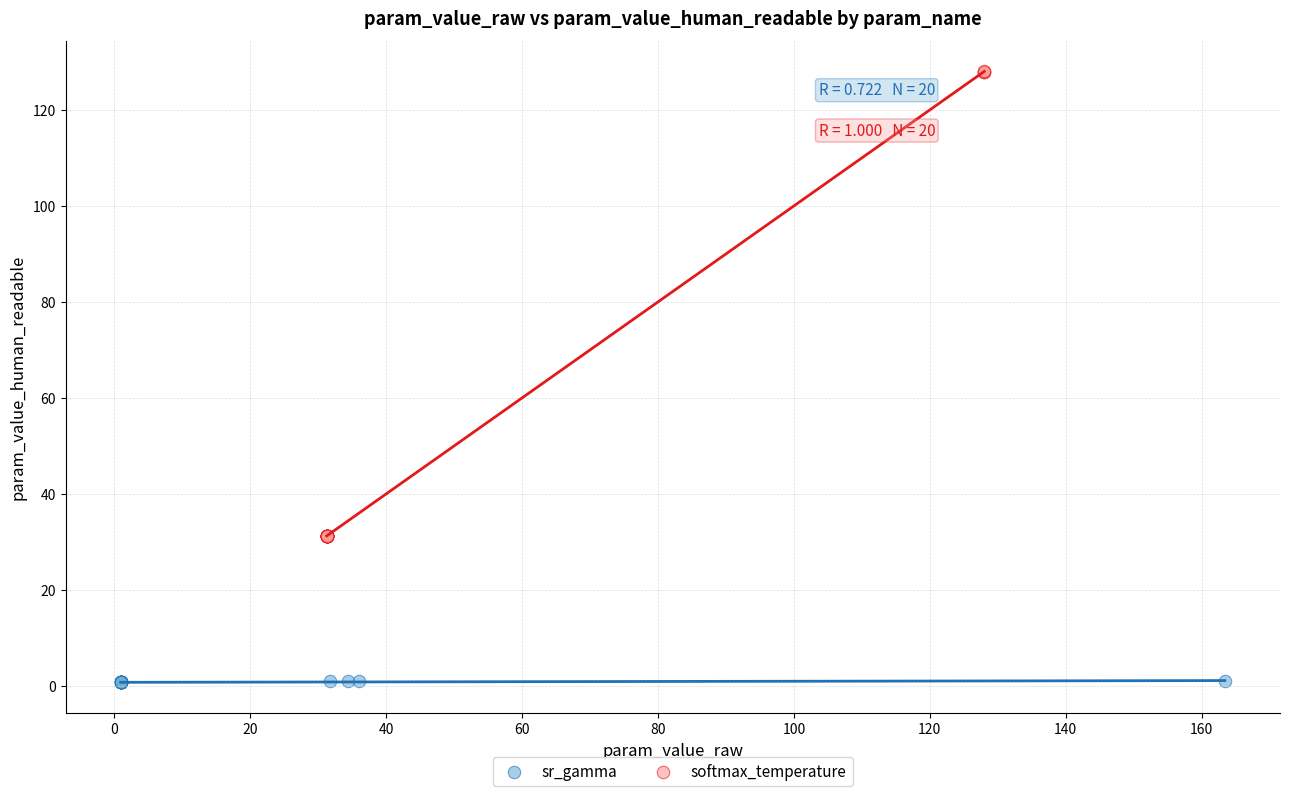

Which series contains the lowest Y value?

sr_gamma